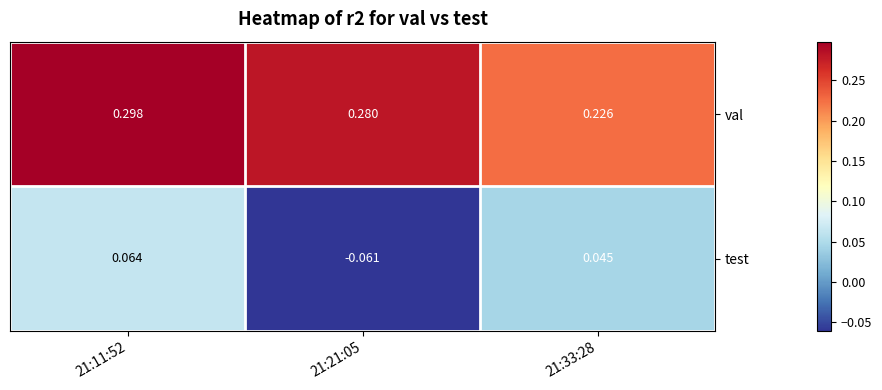

Is the value of test at 21:33:28 greater than the value of val at 21:21:05?

No